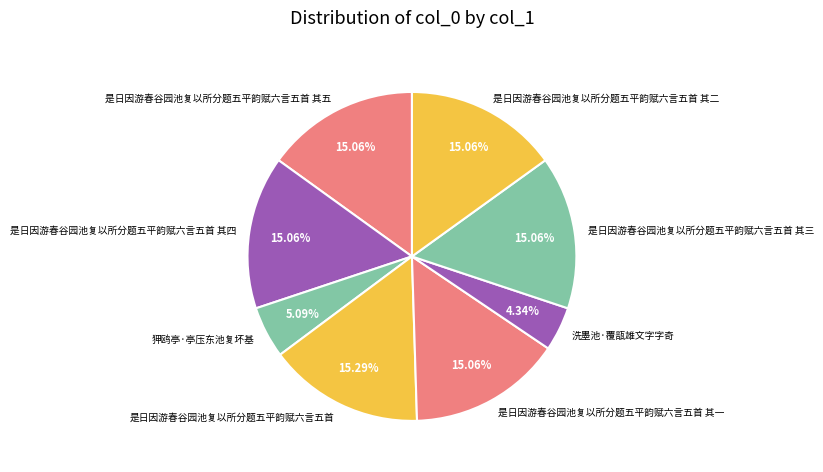

Approximately how many times larger is the value at 是日因游春谷园池复以所分题五平韵赋六言五首 其二 compared to 洗墨池·覆瓿雄文字字奇?

3.5